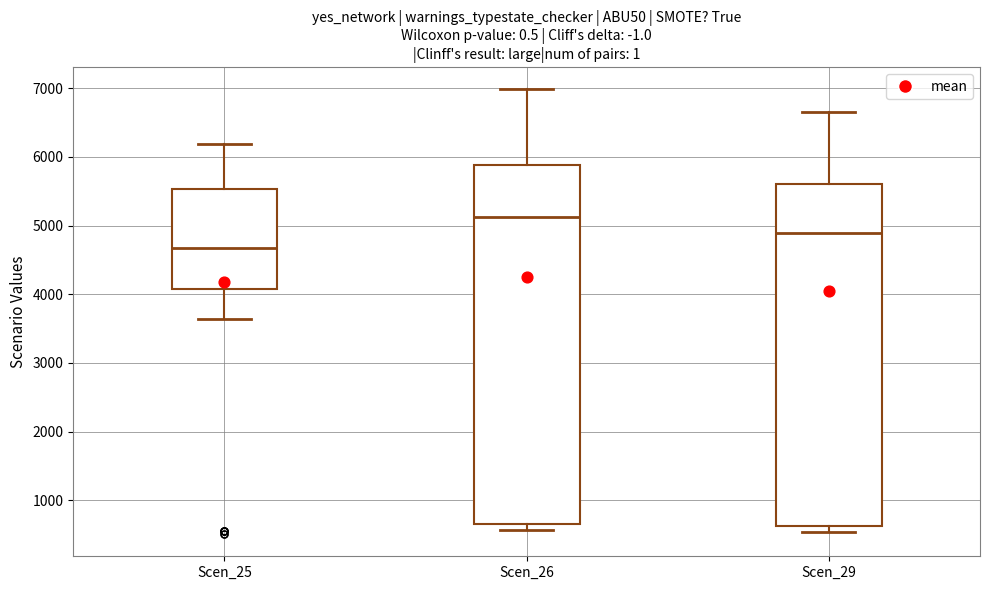

Where is the upper edge of the box for Scen_29 on the y-axis? The values are not printed on the chart, so give them approximately, as read against the axis.

5600